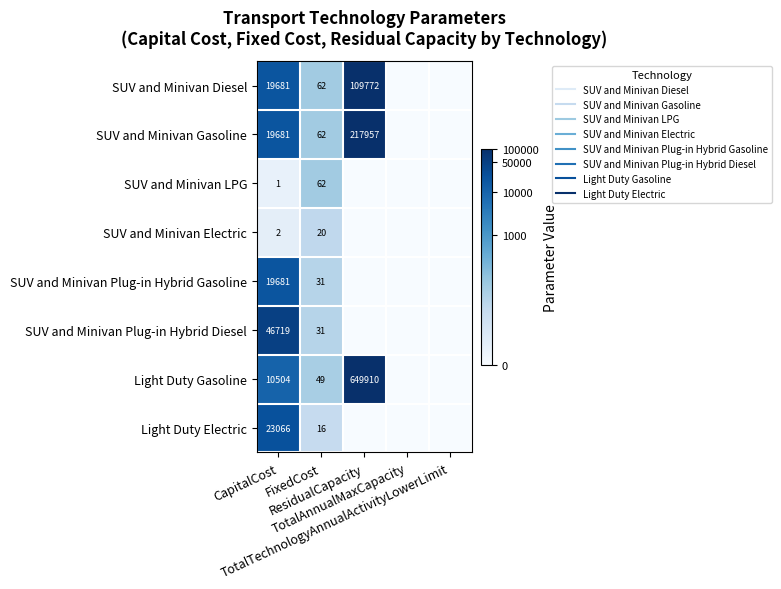

True or false: Light Duty Electric has a value of 0.0 at TotalTechnologyAnnualActivityLowerLimit.

True